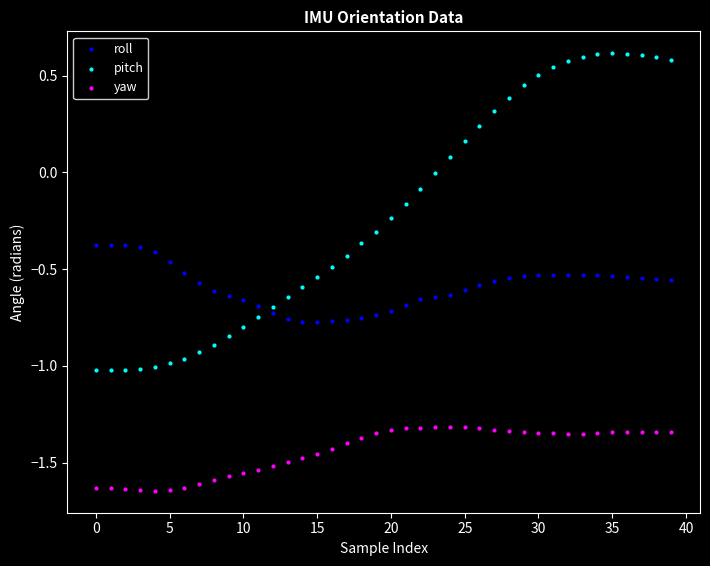

Across all data points, what is the range of Y values (max minus min)?

2.3